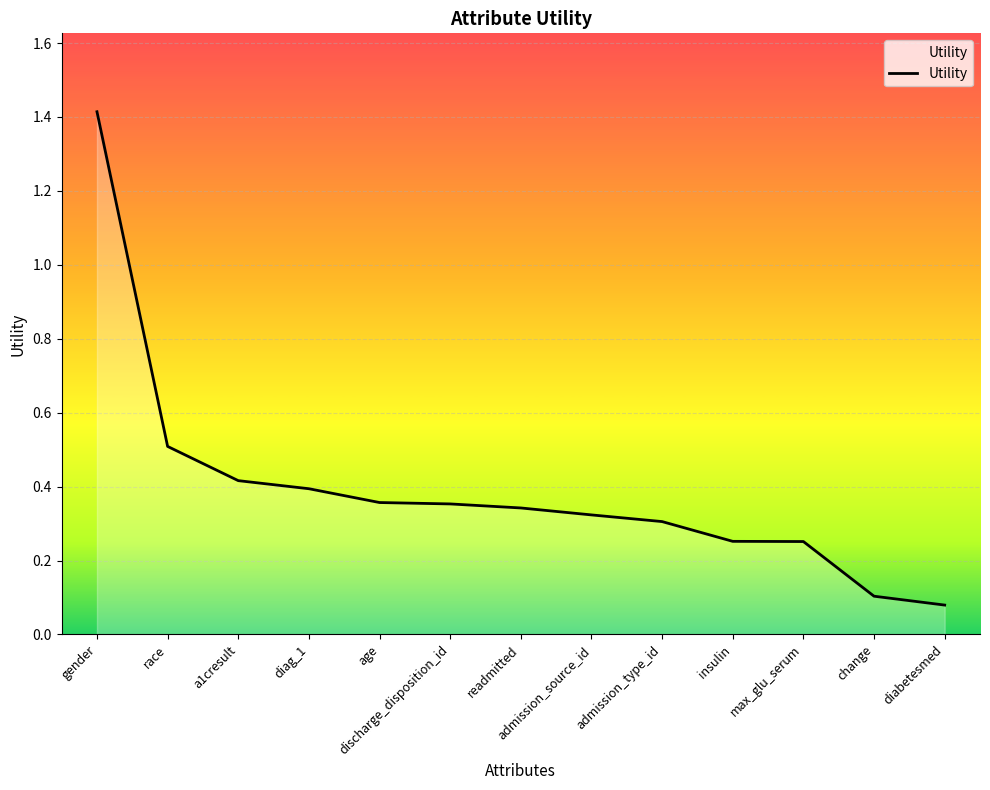

Between a1cresult and race, which is larger?

race